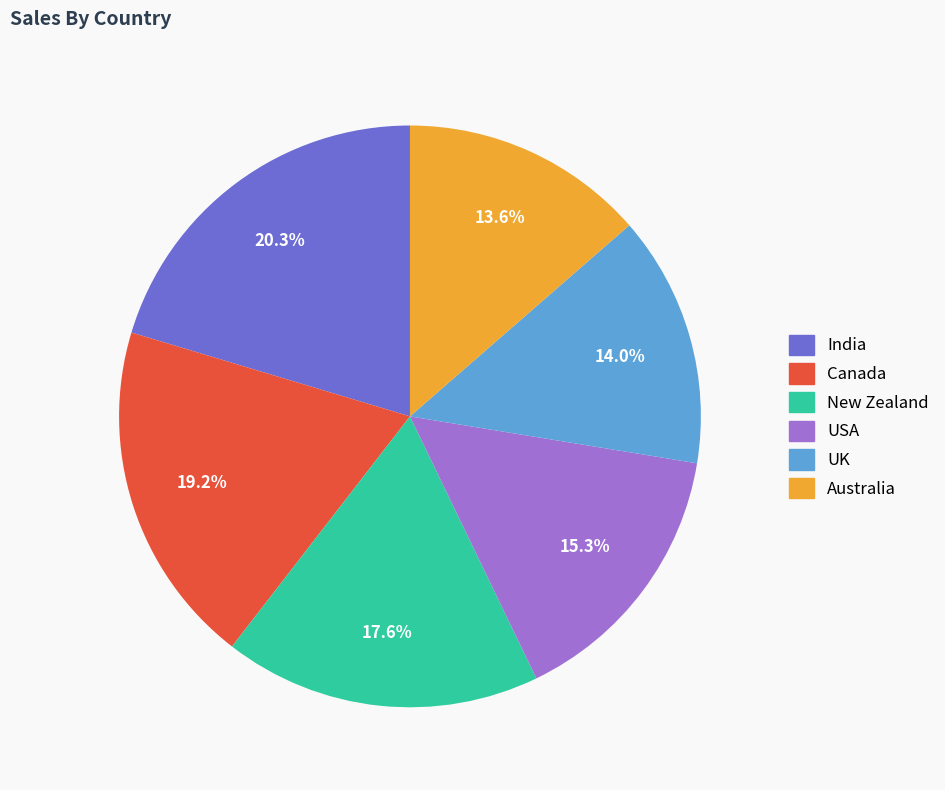

Is Canada the majority of the pie?

No